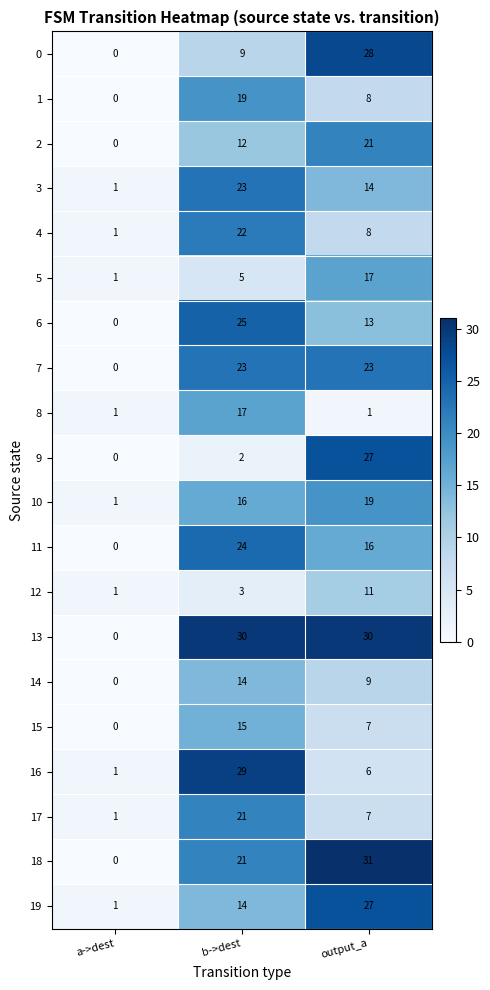

What is the maximum value for 5?

17